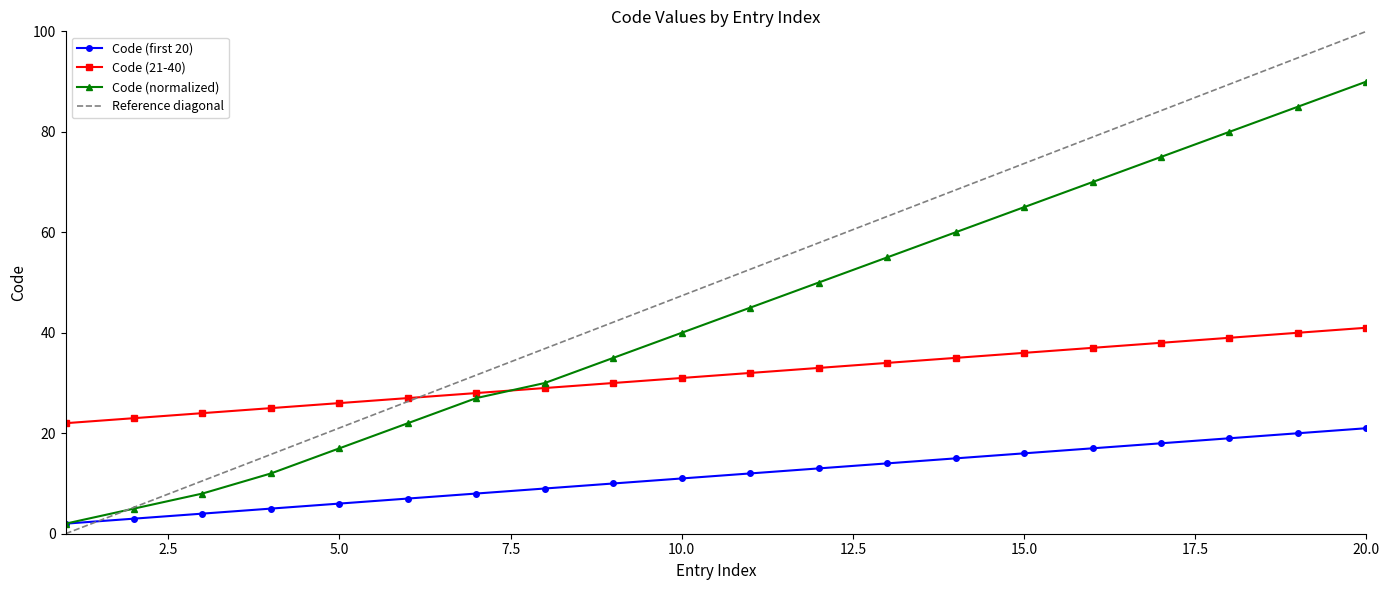

At which category is the sum across all series the highest?

20